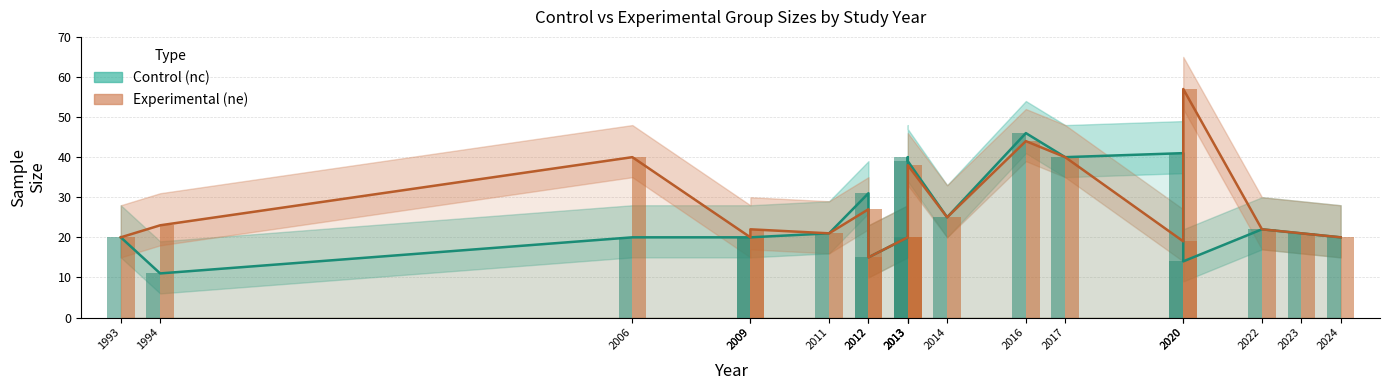

At how many categories does at least one series exceed 51?

1